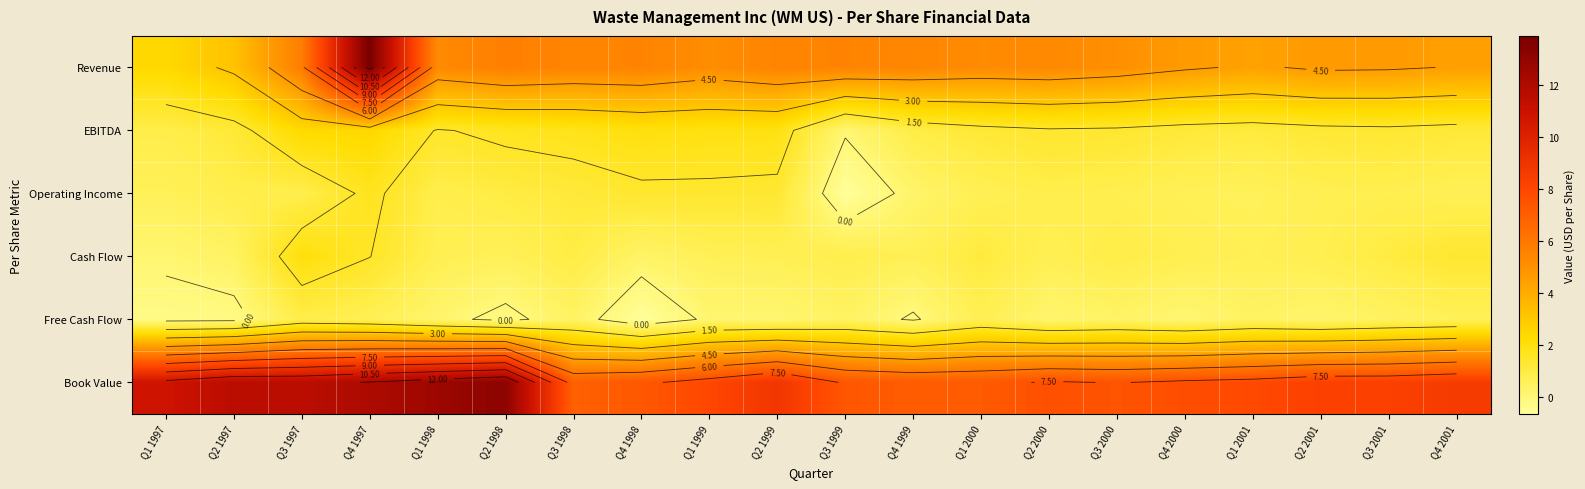

What is the approximate value of Book Value at Q3 1999?

7.3